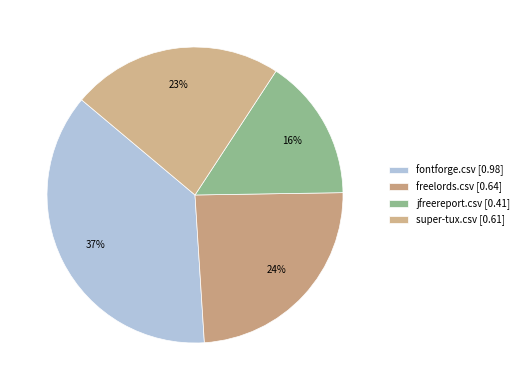

True or false: jfreereport.csv accounts for 16% of the total.

True